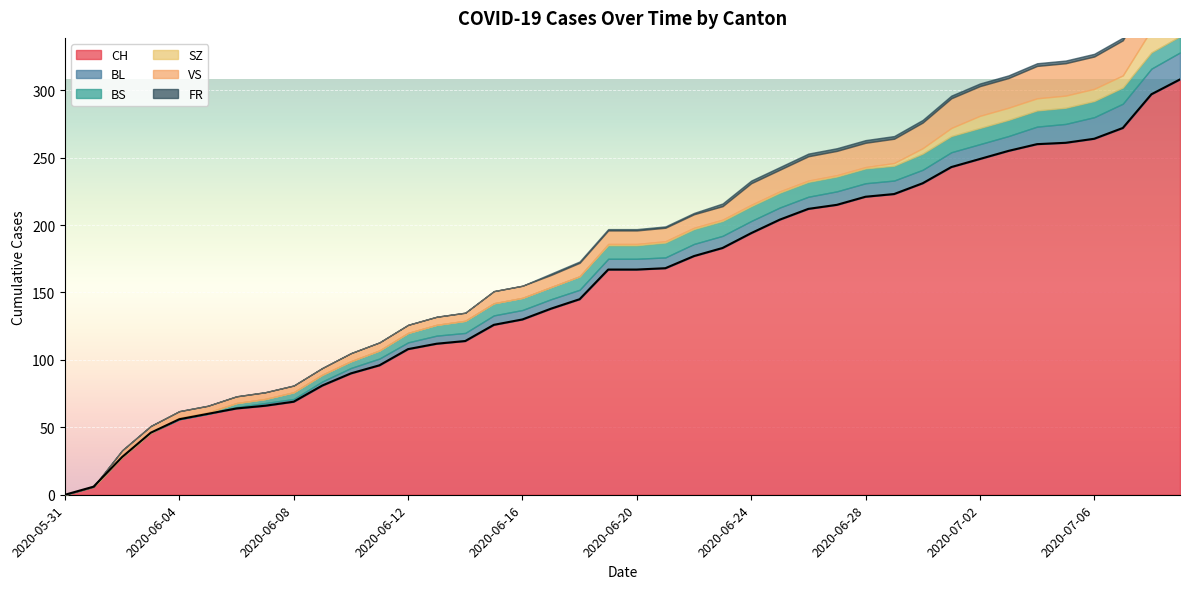

Reading right to left, what are all the values shown in this chart?

CH: 2020-07-09=308	2020-07-08=297	2020-07-07=272	2020-07-06=264	2020-07-05=261	2020-07-04=260	2020-07-03=255	2020-07-02=249	2020-07-01=243	2020-06-30=231	2020-06-29=223	2020-06-28=221	2020-06-27=215	2020-06-26=212	2020-06-25=204	2020-06-24=194	2020-06-23=183	2020-06-22=177	2020-06-21=168	2020-06-20=167	2020-06-19=167	2020-06-18=145	2020-06-17=138	2020-06-16=130	2020-06-15=126	2020-06-14=114	2020-06-13=112	2020-06-12=108	2020-06-11=96	2020-06-10=90	2020-06-09=81	2020-06-08=69	2020-06-07=66	2020-06-06=64	2020-06-05=60	2020-06-04=56	2020-06-03=46	2020-06-02=28	2020-06-01=6	2020-05-31=0
BL: 2020-07-09=20	2020-07-08=19	2020-07-07=18	2020-07-06=16	2020-07-05=14	2020-07-04=13	2020-07-03=11	2020-07-02=11	2020-07-01=11	2020-06-30=10	2020-06-29=10	2020-06-28=10	2020-06-27=10	2020-06-26=9	2020-06-25=9	2020-06-24=9	2020-06-23=9	2020-06-22=9	2020-06-21=8	2020-06-20=8	2020-06-19=8	2020-06-18=7	2020-06-17=7	2020-06-16=7	2020-06-15=7	2020-06-14=6	2020-06-13=6	2020-06-12=5	2020-06-11=5	2020-06-10=4	2020-06-09=3	2020-06-08=2	2020-06-07=2	2020-06-06=1	2020-06-05=0	2020-06-04=0	2020-06-03=0	2020-06-02=0	2020-06-01=0	2020-05-31=0
BS: 2020-07-09=12	2020-07-08=12	2020-07-07=12	2020-07-06=12	2020-07-05=12	2020-07-04=12	2020-07-03=12	2020-07-02=12	2020-07-01=12	2020-06-30=12	2020-06-29=11	2020-06-28=11	2020-06-27=11	2020-06-26=11	2020-06-25=11	2020-06-24=11	2020-06-23=11	2020-06-22=11	2020-06-21=11	2020-06-20=10	2020-06-19=10	2020-06-18=10	2020-06-17=9	2020-06-16=9	2020-06-15=9	2020-06-14=9	2020-06-13=8	2020-06-12=7	2020-06-11=6	2020-06-10=5	2020-06-09=5	2020-06-08=5	2020-06-07=3	2020-06-06=3	2020-06-05=1	2020-06-04=1	2020-06-03=0	2020-06-02=0	2020-06-01=0	2020-05-31=0
SZ: 2020-07-09=17	2020-07-08=17	2020-07-07=9	2020-07-06=9	2020-07-05=9	2020-07-04=9	2020-07-03=9	2020-07-02=9	2020-07-01=6	2020-06-30=4	2020-06-29=2	2020-06-28=1	2020-06-27=1	2020-06-26=1	2020-06-25=1	2020-06-24=1	2020-06-23=1	2020-06-22=1	2020-06-21=1	2020-06-20=1	2020-06-19=1	2020-06-18=0	2020-06-17=0	2020-06-16=0	2020-06-15=0	2020-06-14=0	2020-06-13=0	2020-06-12=0	2020-06-11=0	2020-06-10=0	2020-06-09=0	2020-06-08=0	2020-06-07=0	2020-06-06=0	2020-06-05=0	2020-06-04=0	2020-06-03=0	2020-06-02=0	2020-06-01=0	2020-05-31=0
VS: 2020-07-09=31	2020-07-08=29	2020-07-07=26	2020-07-06=24	2020-07-05=24	2020-07-04=24	2020-07-03=22	2020-07-02=22	2020-07-01=22	2020-06-30=19	2020-06-29=18	2020-06-28=18	2020-06-27=18	2020-06-26=18	2020-06-25=16	2020-06-24=16	2020-06-23=10	2020-06-22=10	2020-06-21=10	2020-06-20=10	2020-06-19=10	2020-06-18=10	2020-06-17=9	2020-06-16=9	2020-06-15=9	2020-06-14=6	2020-06-13=6	2020-06-12=6	2020-06-11=6	2020-06-10=6	2020-06-09=5	2020-06-08=5	2020-06-07=5	2020-06-06=5	2020-06-05=5	2020-06-04=5	2020-06-03=5	2020-06-02=5	2020-06-01=0	2020-05-31=0
FR: 2020-07-09=2	2020-07-08=2	2020-07-07=2	2020-07-06=2	2020-07-05=2	2020-07-04=2	2020-07-03=2	2020-07-02=2	2020-07-01=2	2020-06-30=2	2020-06-29=2	2020-06-28=2	2020-06-27=2	2020-06-26=2	2020-06-25=2	2020-06-24=2	2020-06-23=2	2020-06-22=1	2020-06-21=1	2020-06-20=1	2020-06-19=1	2020-06-18=1	2020-06-17=1	2020-06-16=0	2020-06-15=0	2020-06-14=0	2020-06-13=0	2020-06-12=0	2020-06-11=0	2020-06-10=0	2020-06-09=0	2020-06-08=0	2020-06-07=0	2020-06-06=0	2020-06-05=0	2020-06-04=0	2020-06-03=0	2020-06-02=0	2020-06-01=0	2020-05-31=0